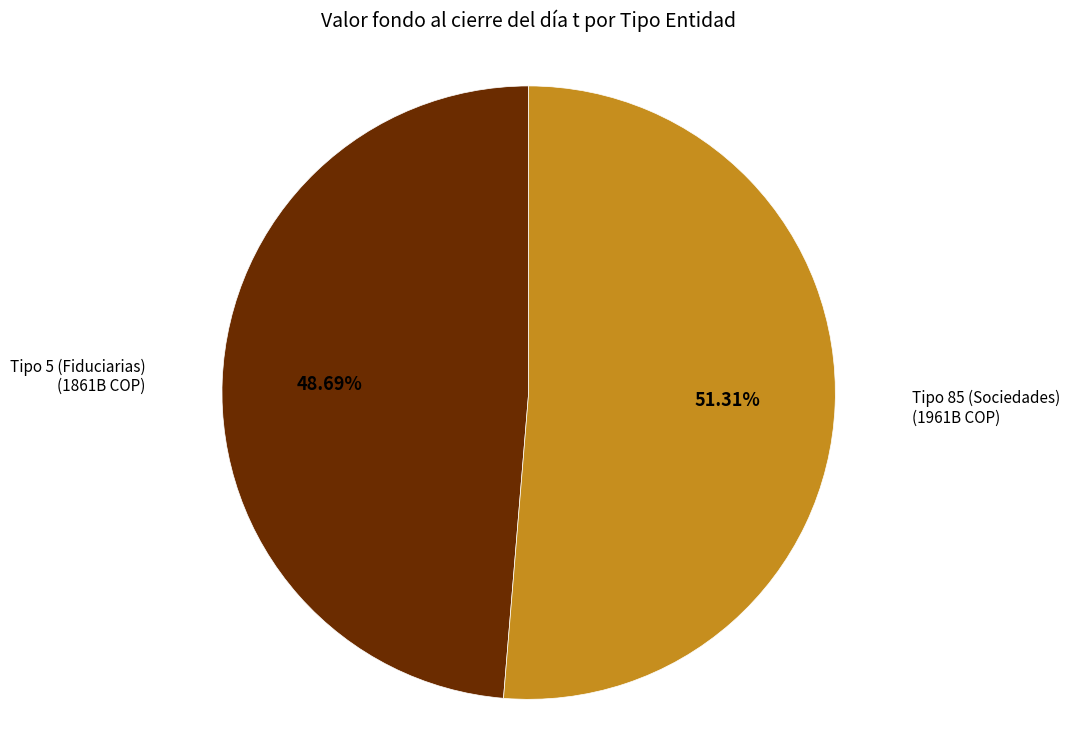

To the nearest percent, what is the difference between the largest and smallest slice percentages?

3%